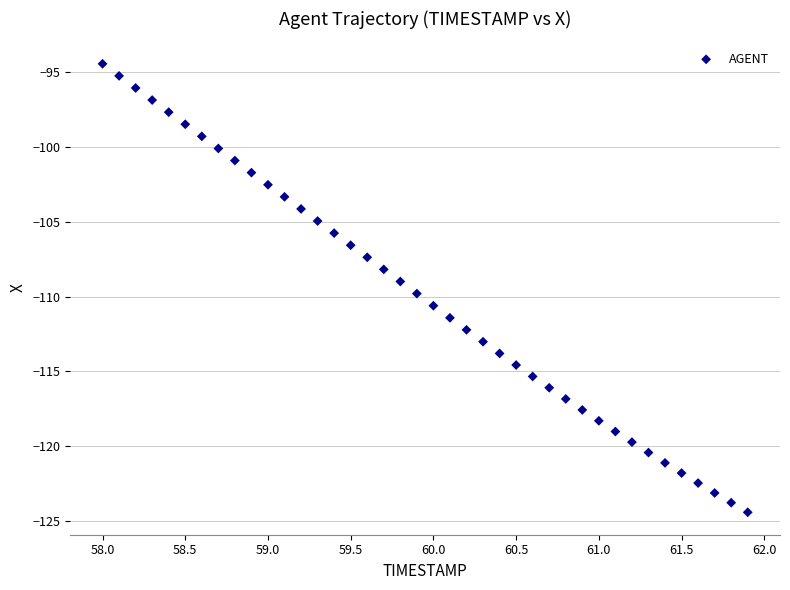

What is the range of X values (max minus min)?

3.9